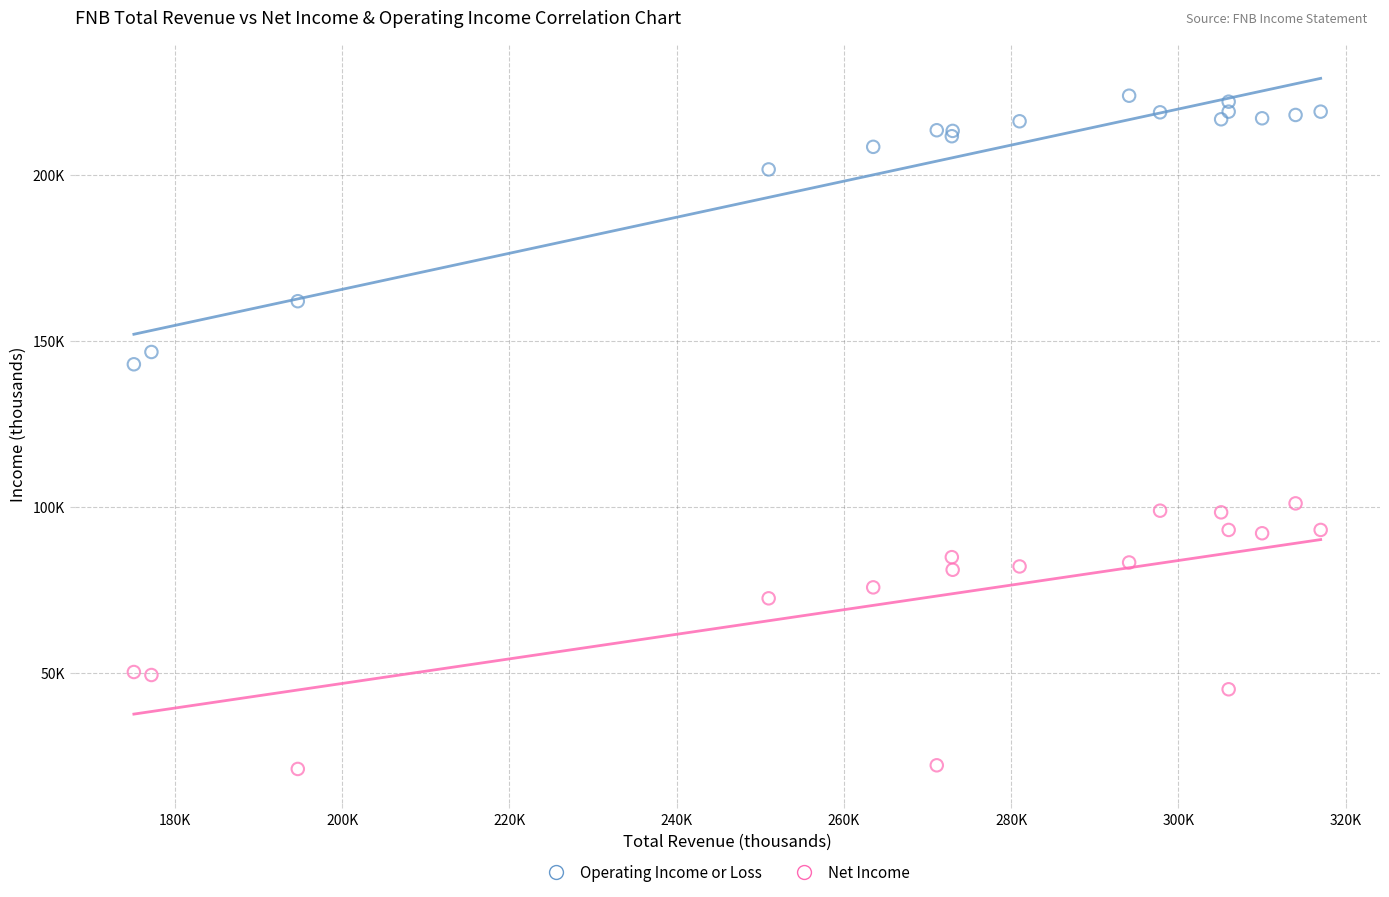

What are all the series names shown in the legend?

Operating Income or Loss, Net Income